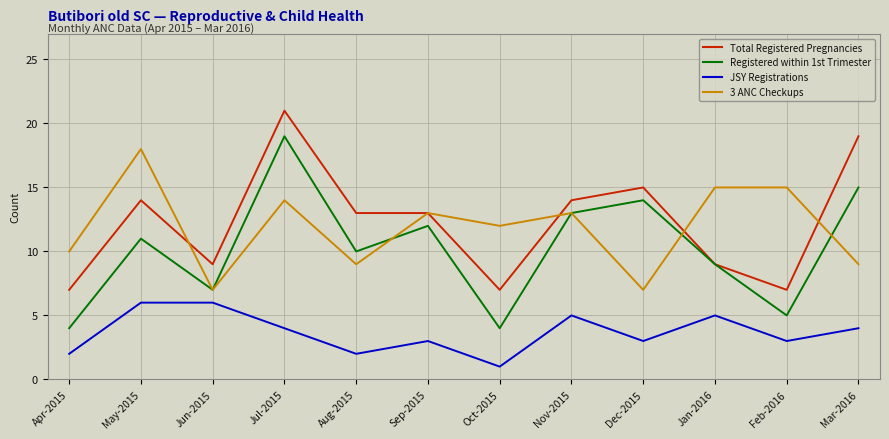

True or false: JSY Registrations and Total Registered Pregnancies intersect in this chart.

False